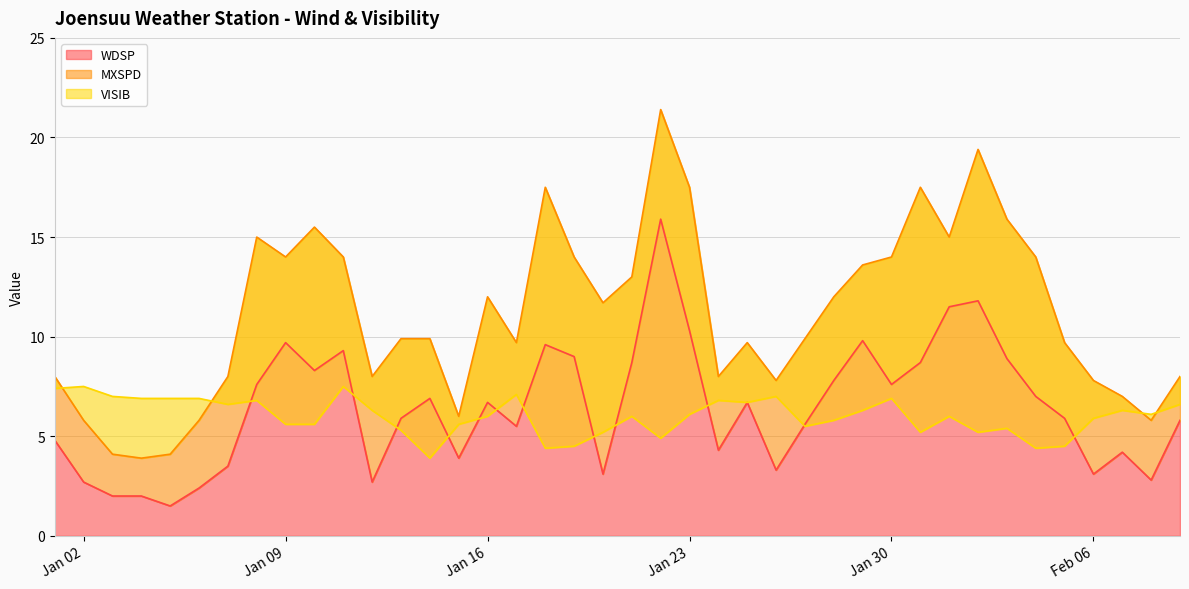

Which series changed the most between 2024-01-19 and 2024-01-31?

MXSPD